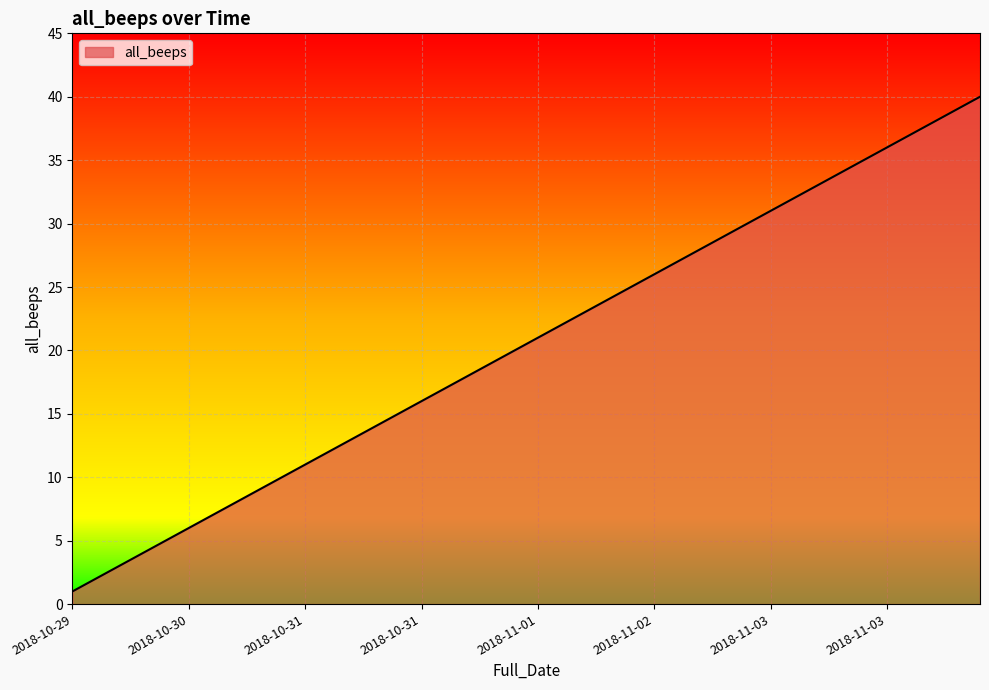

How many values are below 21?

20